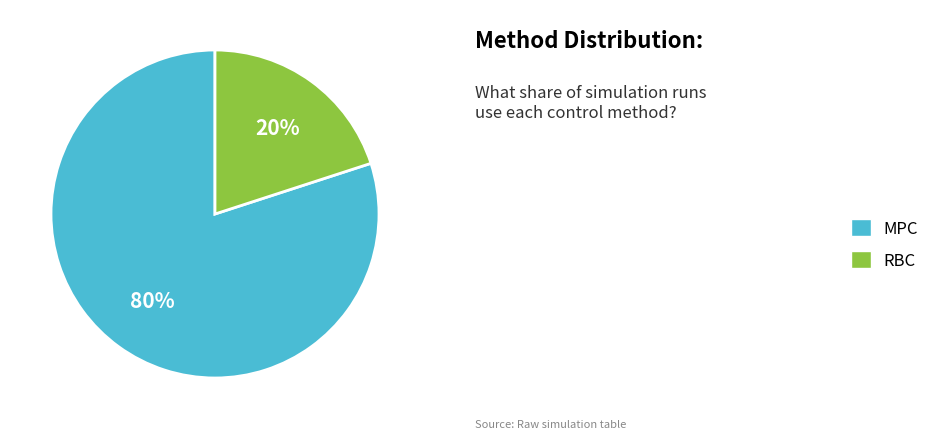

Combined, do MPC and RBC account for over 50%?

Yes